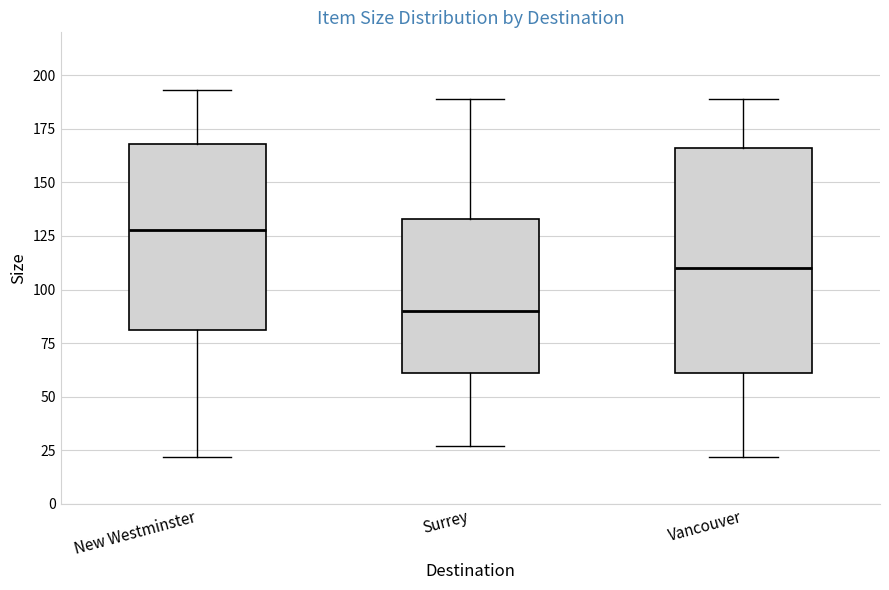

Reading left to right, transcribe this box plot: for each box, give where its median line is, the range the box spans, and where its two whiskers end, as read against the y-axis. The values are not printed on the chart, so give them approximately, as read against the axis.

New Westminster: median 130, box 80 to 170, whiskers 20 to 195
Surrey: median 90, box 60 to 135, whiskers 25 to 190
Vancouver: median 110, box 60 to 165, whiskers 20 to 190